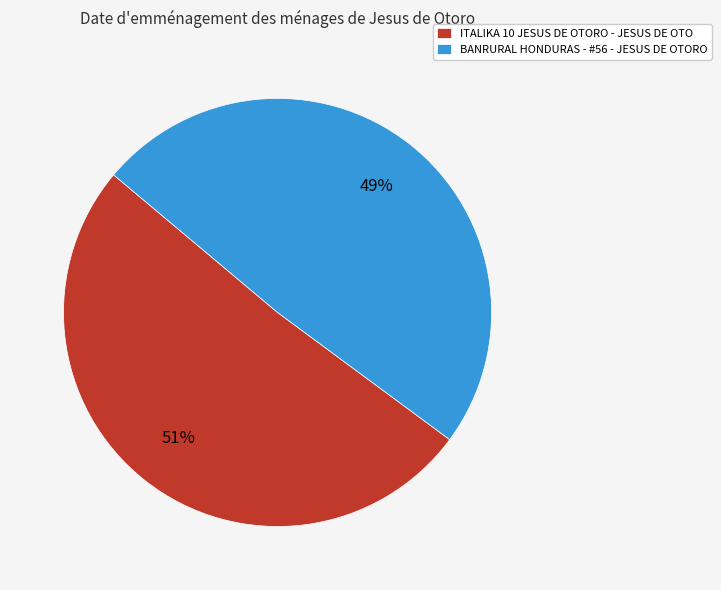

What percentage is the BANRURAL HONDURAS - #56 - JESUS DE OTORO slice, to the nearest percent?

49%